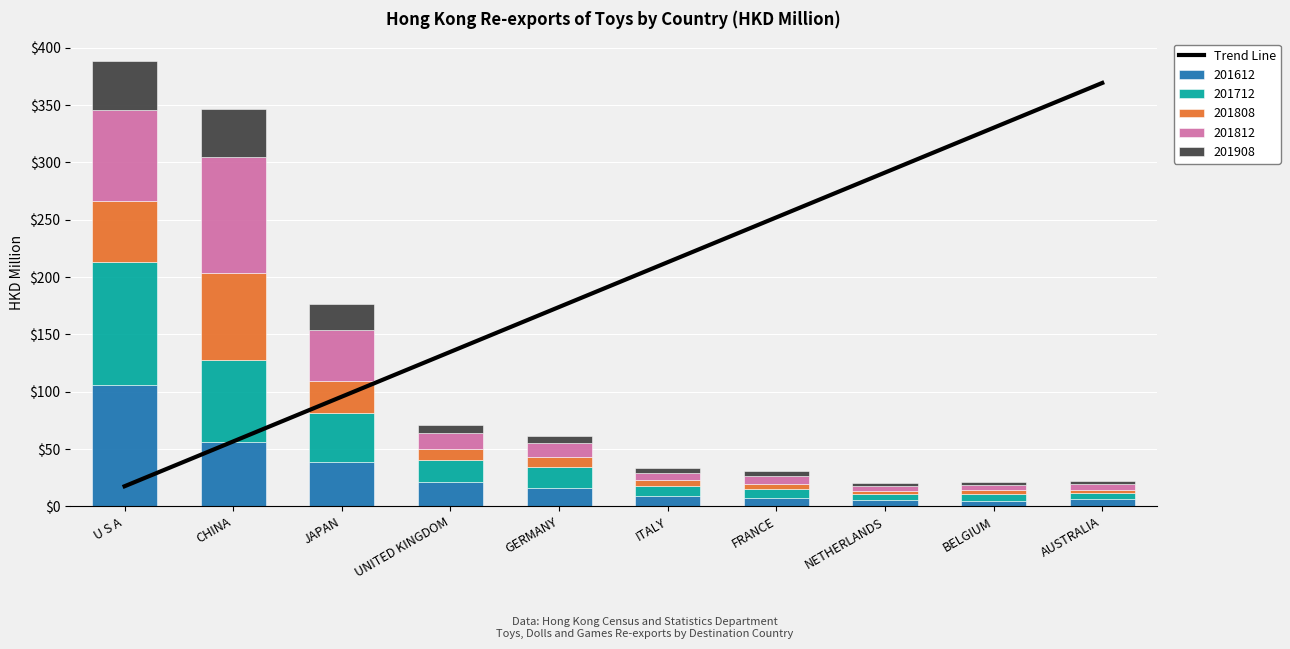

The chart shows a value of 17.5 at U S A. True or false?

True